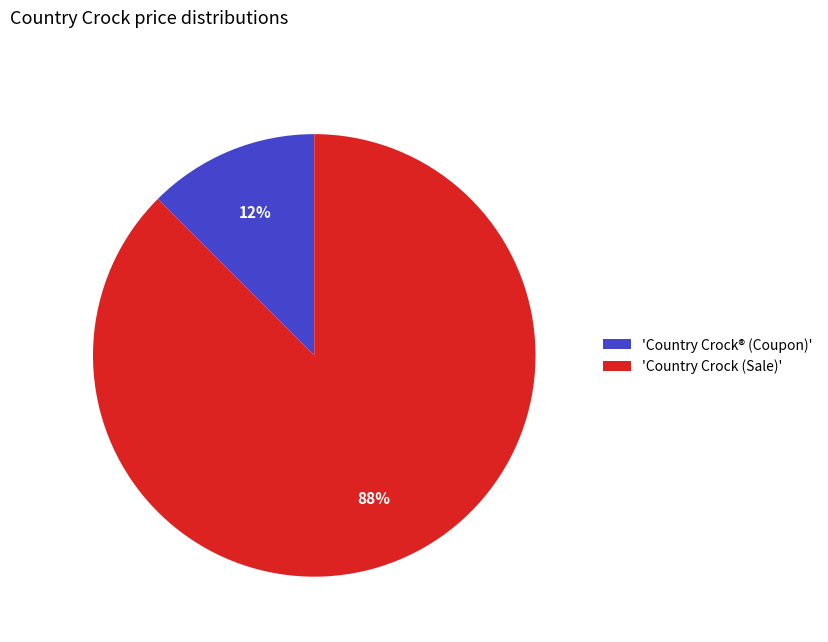

Is it true that 'Country Crock (Sale)' is 88% of the pie?

True